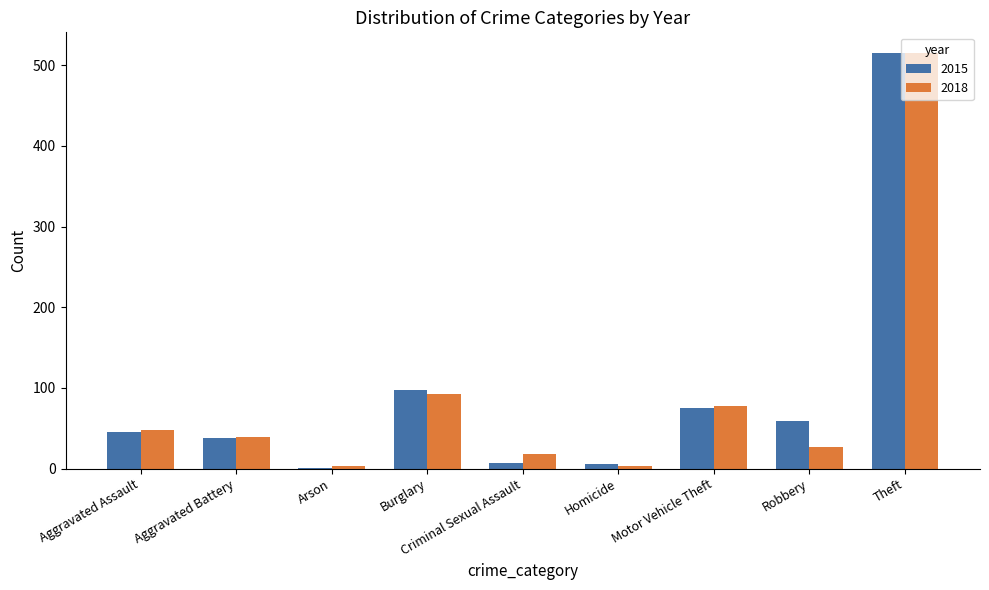

How many groups of bars are there?

9